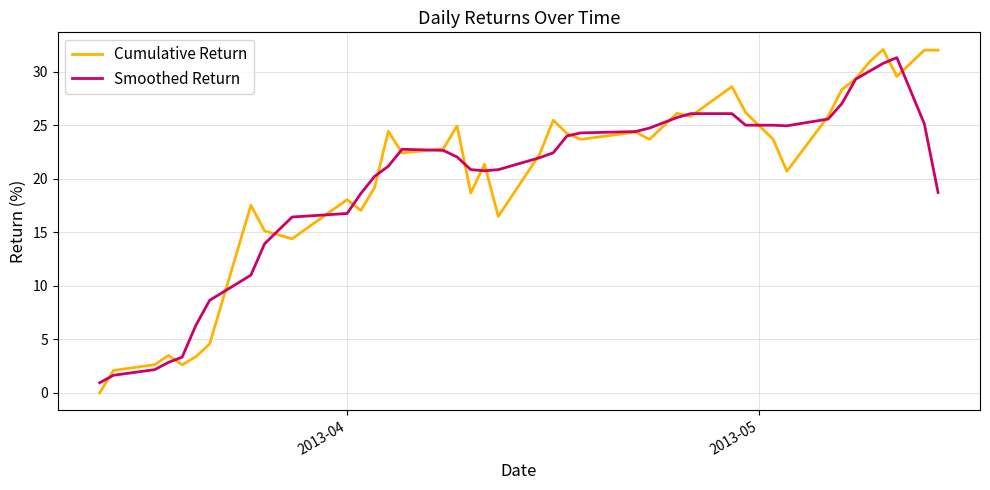

Which series has the widest spread of values?

Cumulative Return